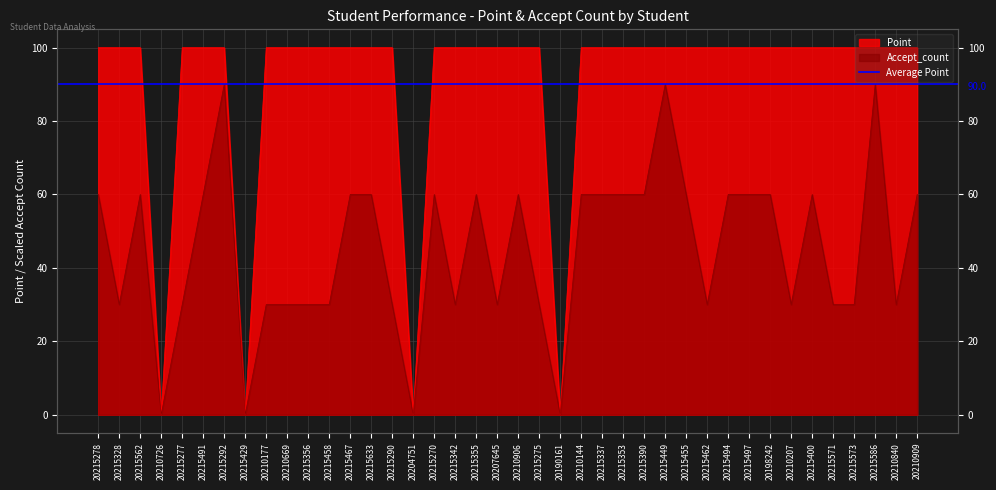

What is the value of the Point point at the 36th from the left?

100